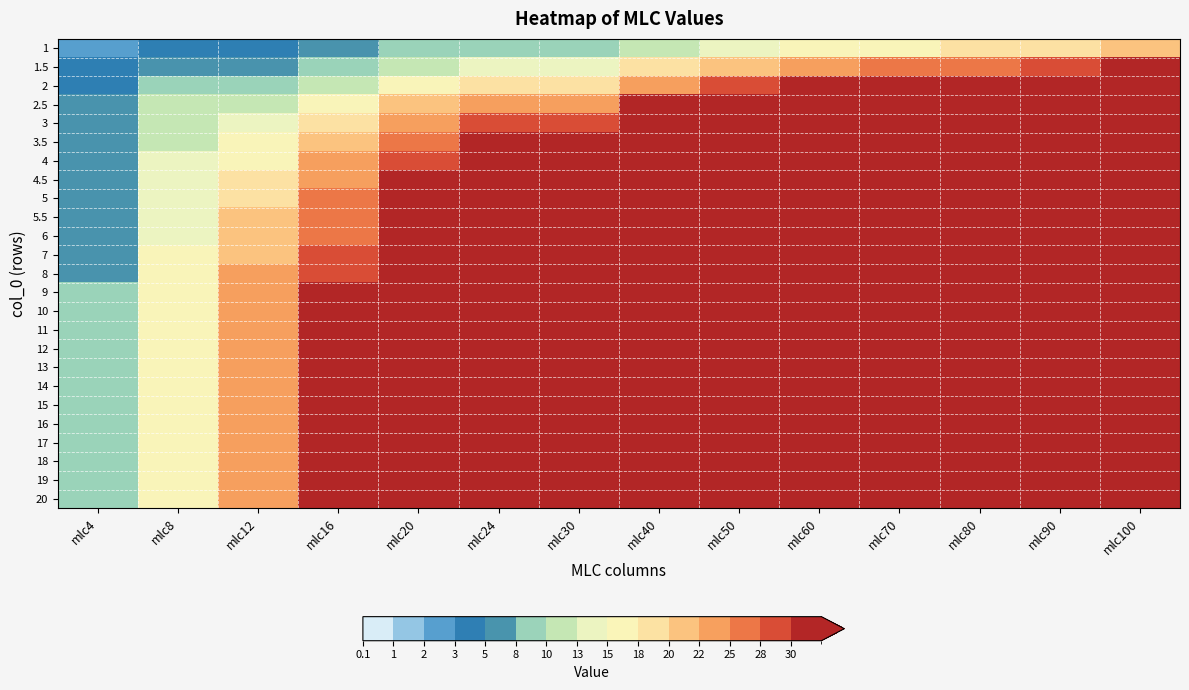

How many categories are shown in the chart?

14